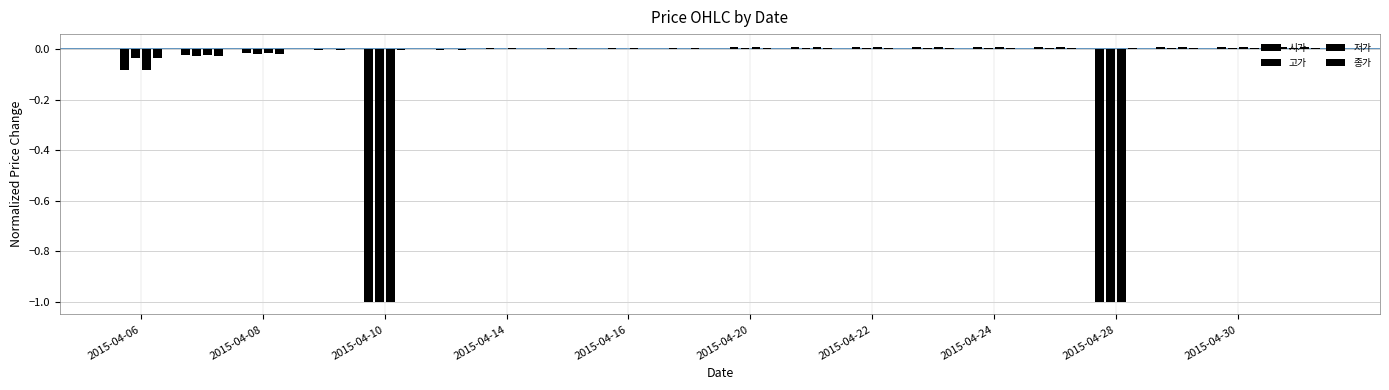

Which category has the highest value in the 저가 series?

2015-04-20